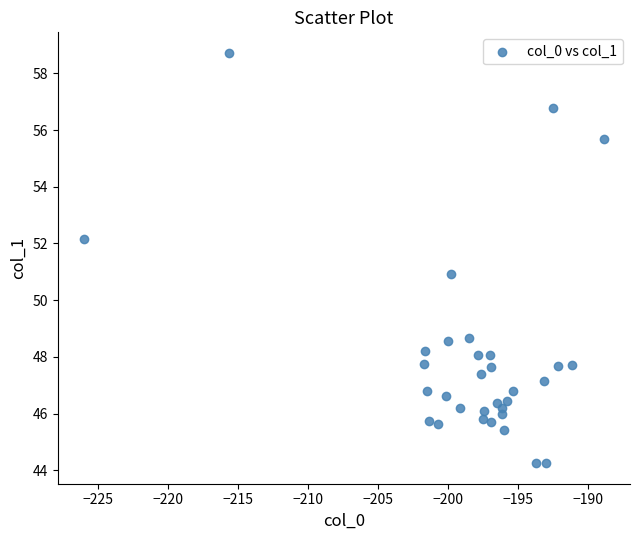

What is the range of Y values (max minus min)?

14.5